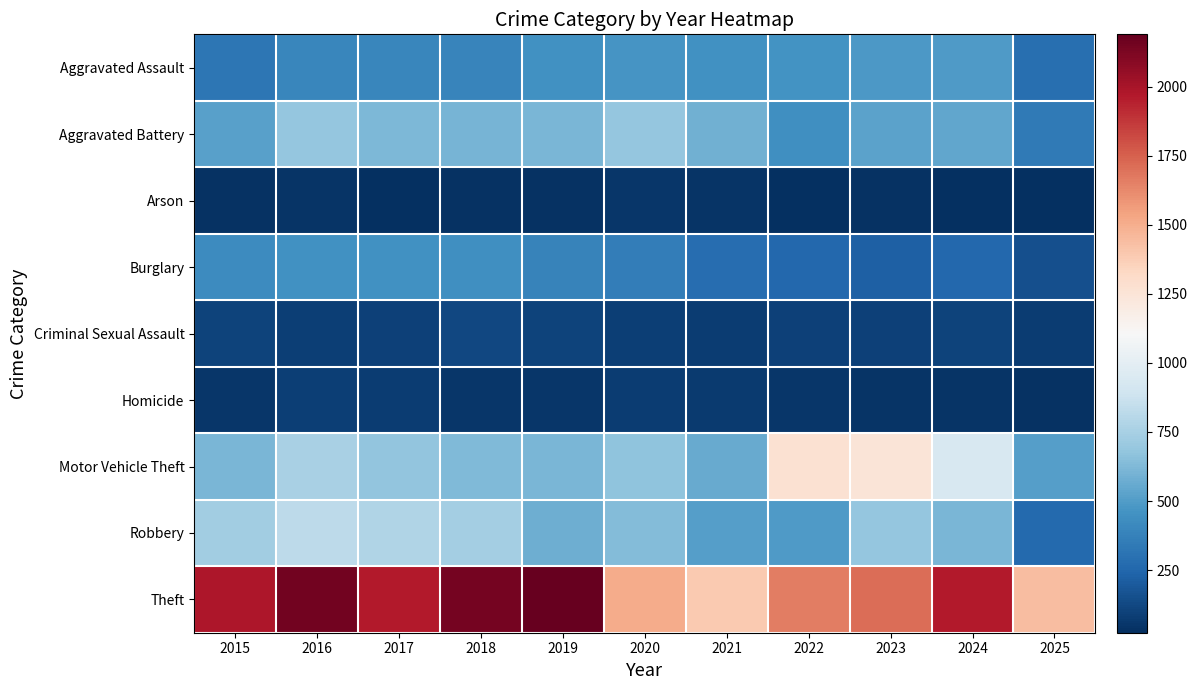

Reading left to right, list all the values displayed in this chart.

Aggravated Assault: 2015=323	2016=402	2017=396	2018=392	2019=452	2020=466	2021=452	2022=458	2023=486	2024=492	2025=291
Aggravated Battery: 2015=515	2016=691	2017=623	2018=600	2019=608	2020=686	2021=587	2022=446	2023=529	2024=543	2025=340
Arson: 2015=35	2016=40	2017=23	2018=37	2019=32	2020=55	2021=44	2022=31	2023=39	2024=28	2025=24
Burglary: 2015=421	2016=451	2017=453	2018=443	2019=383	2020=357	2021=280	2022=253	2023=223	2024=254	2025=158
Criminal Sexual Assault: 2015=105	2016=87	2017=91	2018=123	2019=102	2020=89	2021=80	2022=93	2023=98	2024=107	2025=76
Homicide: 2015=50	2016=87	2017=82	2018=56	2019=53	2020=81	2021=69	2022=50	2023=48	2024=48	2025=36
Motor Vehicle Theft: 2015=614	2016=756	2017=680	2018=631	2019=611	2020=673	2021=560	2022=1272	2023=1243	2024=931	2025=506
Robbery: 2015=726	2016=819	2017=780	2018=741	2019=577	2020=637	2021=506	2022=495	2023=687	2024=610	2025=268
Theft: 2015=1981	2016=2148	2017=1968	2018=2140	2019=2190	2020=1512	2021=1392	2022=1665	2023=1711	2024=1965	2025=1437